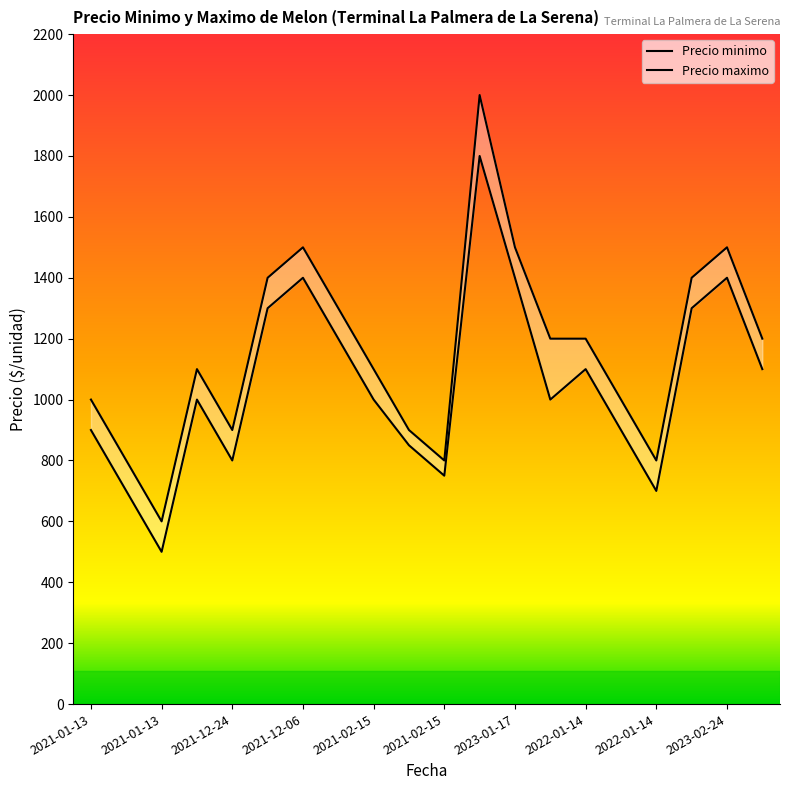

How many interior local valleys does the Precio minimo series have?

5